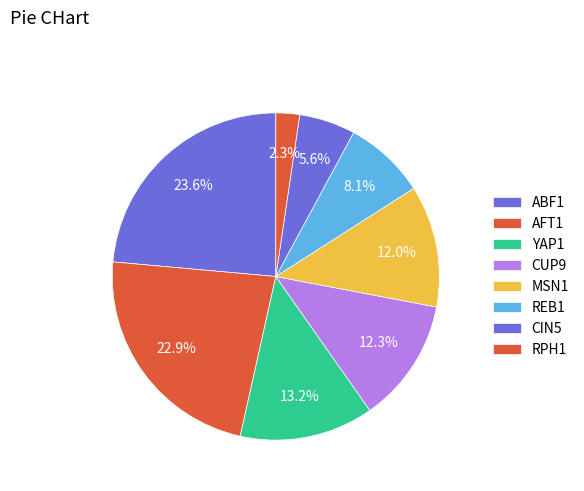

How many slices are in this pie chart?

8